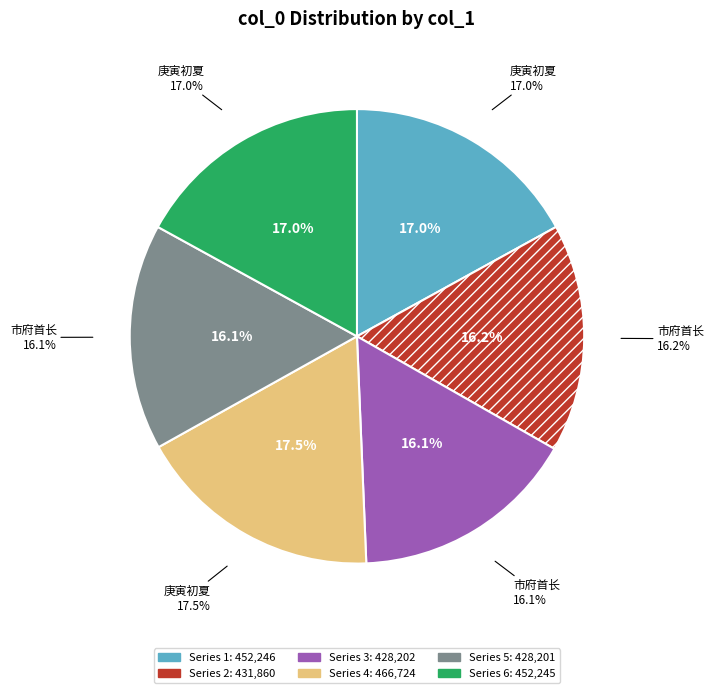

The 452246 slice represents 29% of the pie. True or false?

False